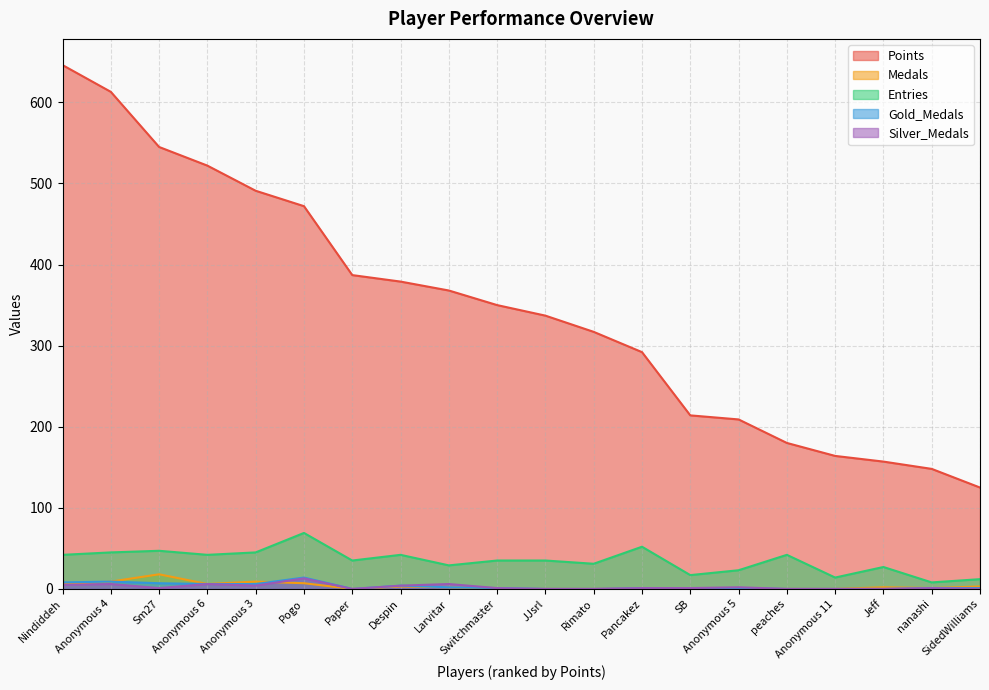

True or false: Silver_Medals and Points intersect in this chart.

False